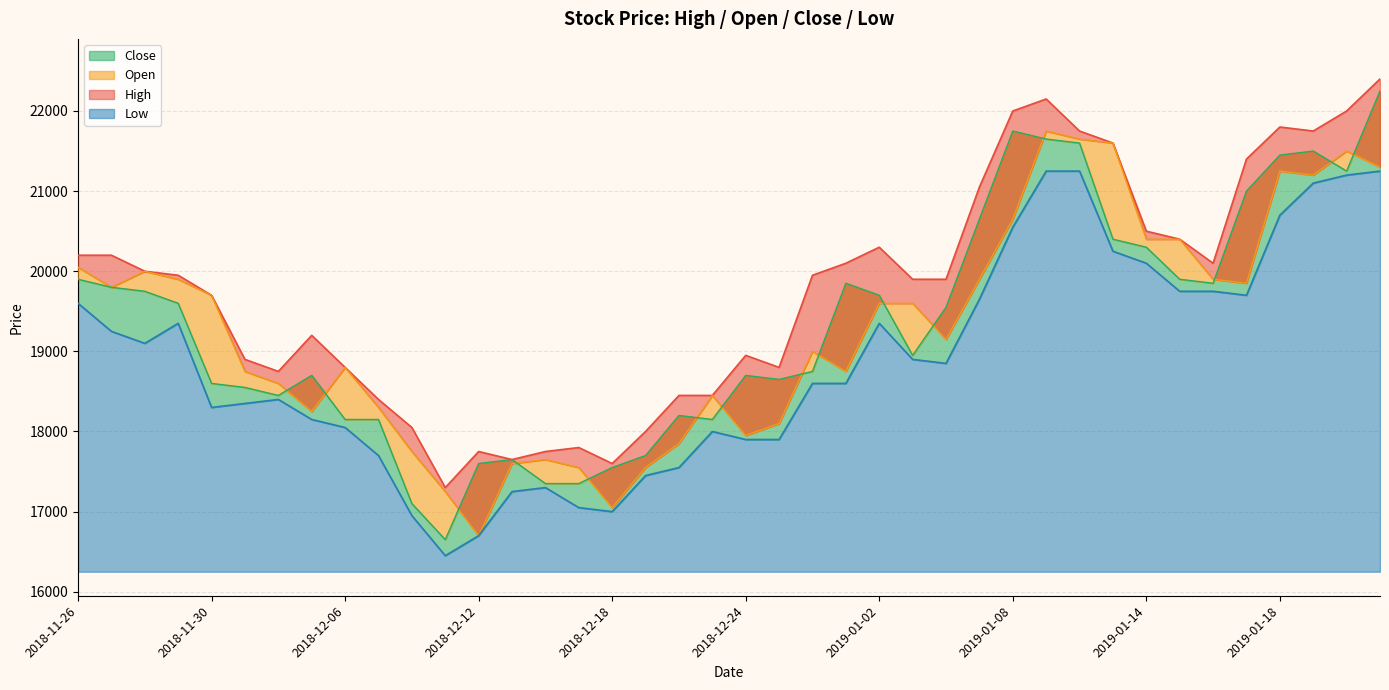

Which series has the largest range (max minus min)?

Close